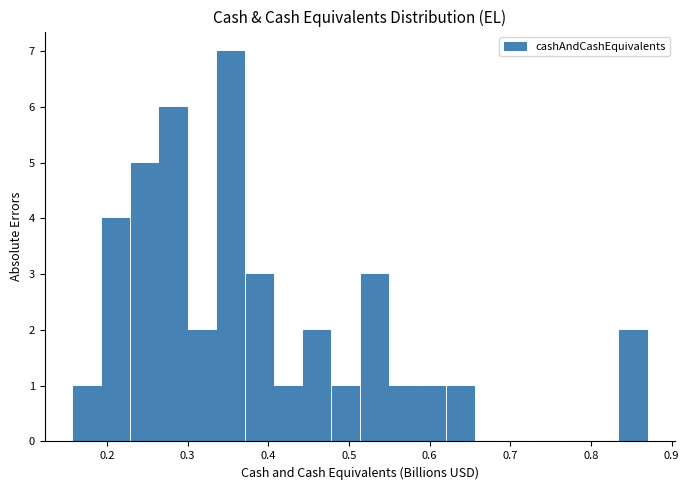

Around what value on the x-axis is the tallest bar? Give the approximate position of its centre, as read against the axis.

0.35